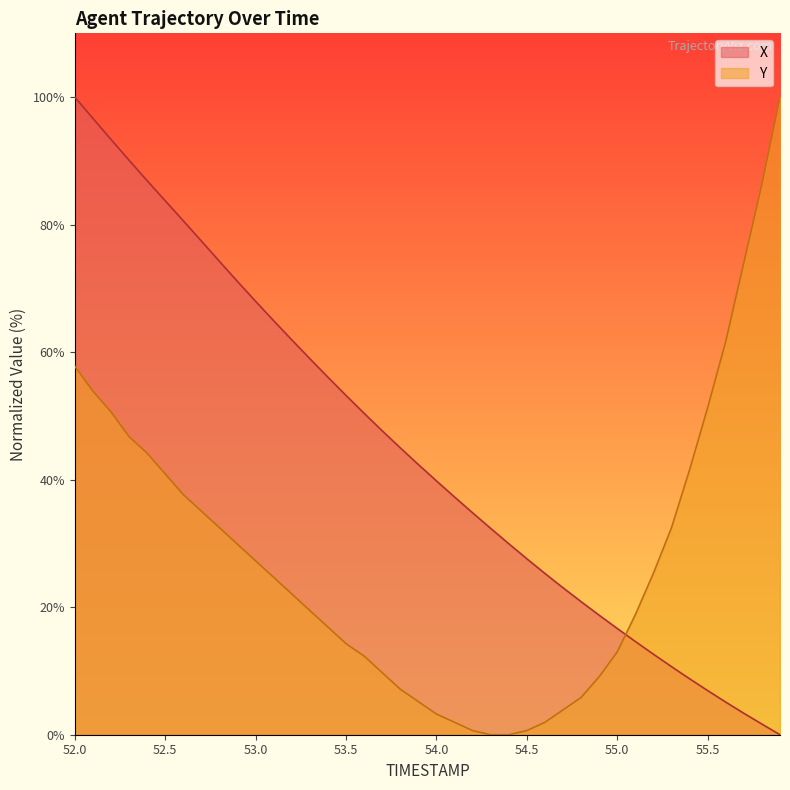

How many intersections are there between Y and X?

1